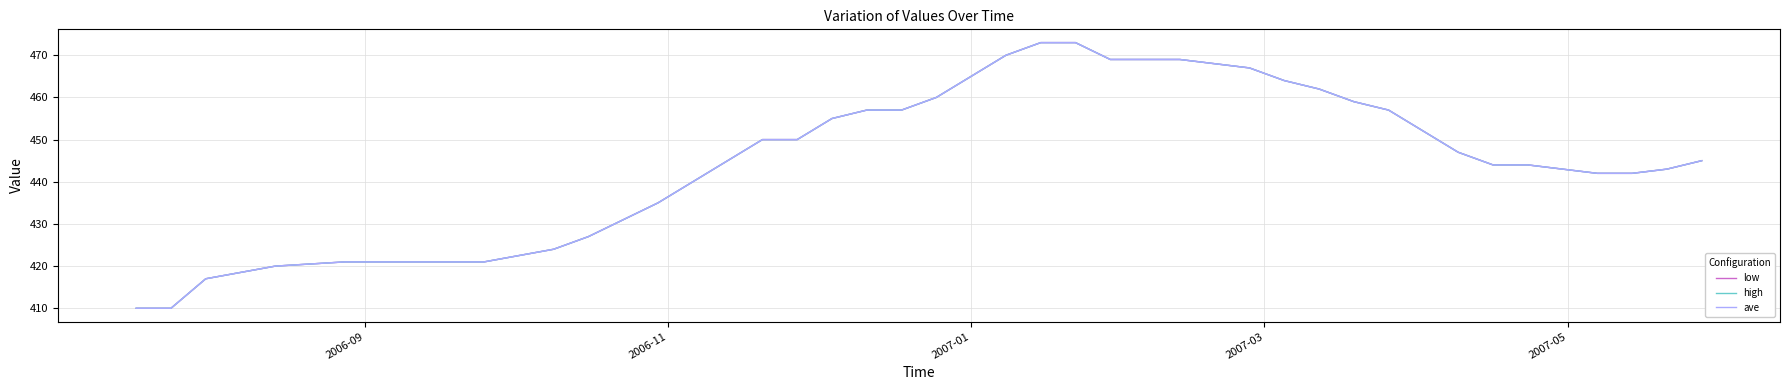

Which series has the largest total across all categories?

low